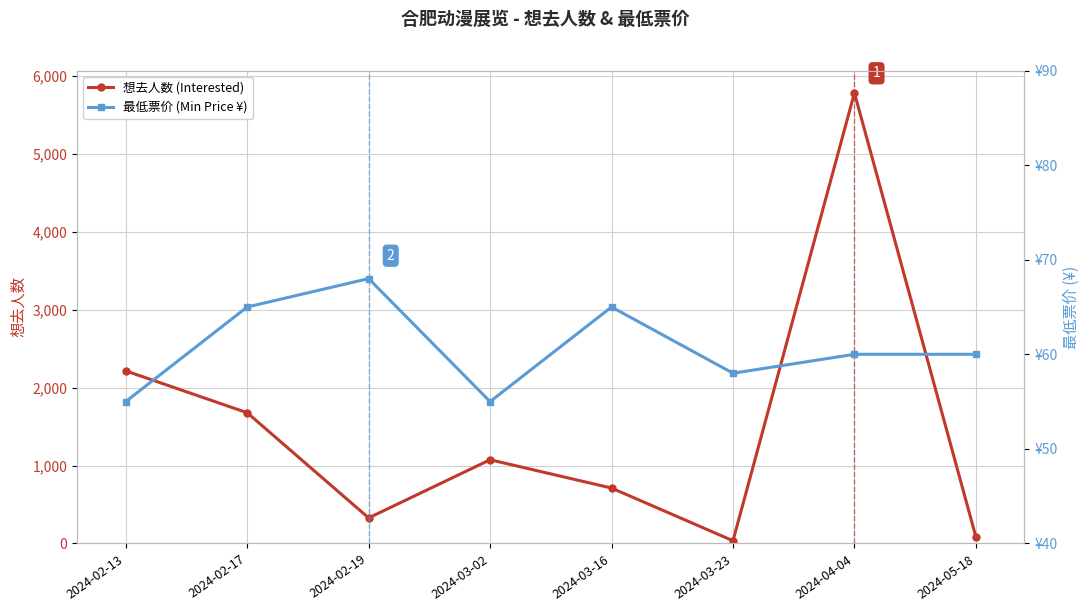

Reading left to right, transcribe all the data shown in this chart.

想去人数 (Interested): 2024-02-13=2214	2024-02-17=1677	2024-02-19=328	2024-03-02=1074	2024-03-16=711	2024-03-23=35	2024-04-04=5779	2024-05-18=85
最低票价 (Min Price ¥): 2024-02-13=55	2024-02-17=65	2024-02-19=68	2024-03-02=55	2024-03-16=65	2024-03-23=58	2024-04-04=60	2024-05-18=60